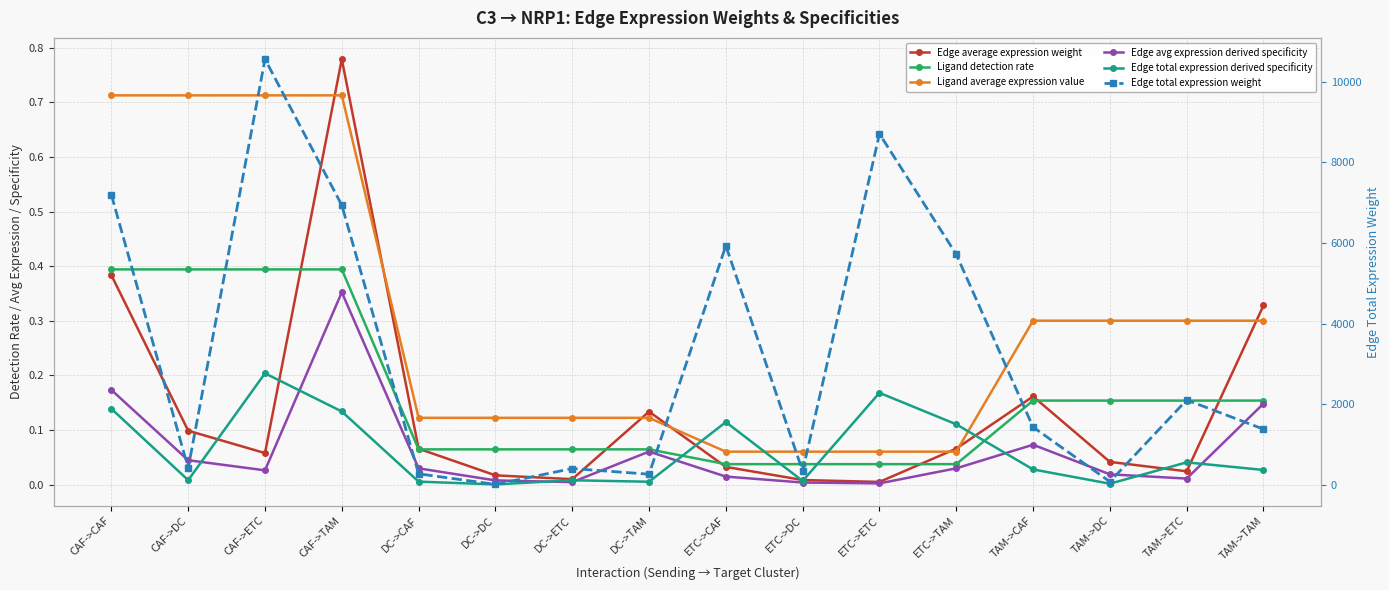

List the labels in order of Ligand detection rate value, largest first.

CAF->CAF, CAF->DC, CAF->ETC, CAF->TAM, TAM->CAF, TAM->DC, TAM->ETC, TAM->TAM, DC->CAF, DC->DC, DC->ETC, DC->TAM, ETC->CAF, ETC->DC, ETC->ETC, ETC->TAM